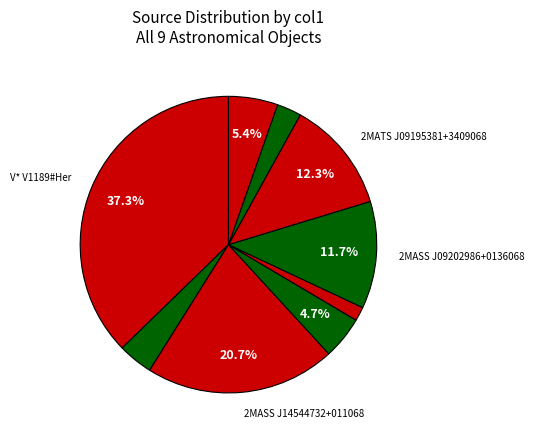

Count the number of slices in the pie.

9